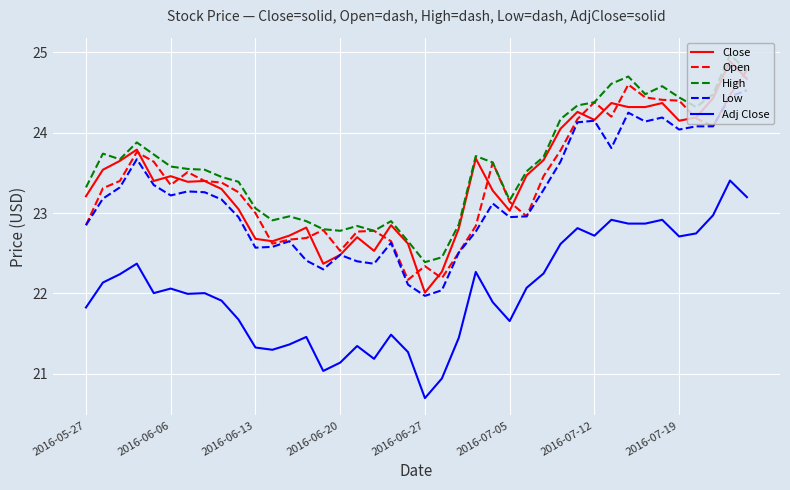

What is the maximum value shown in the chart?

25.0